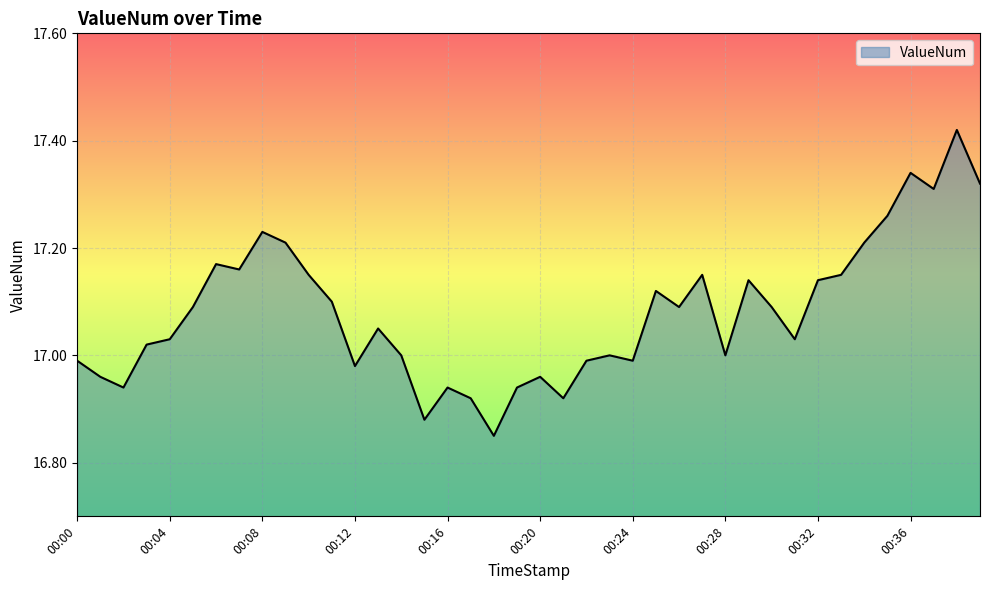

Does the chart display data point markers on the line(s)?

No